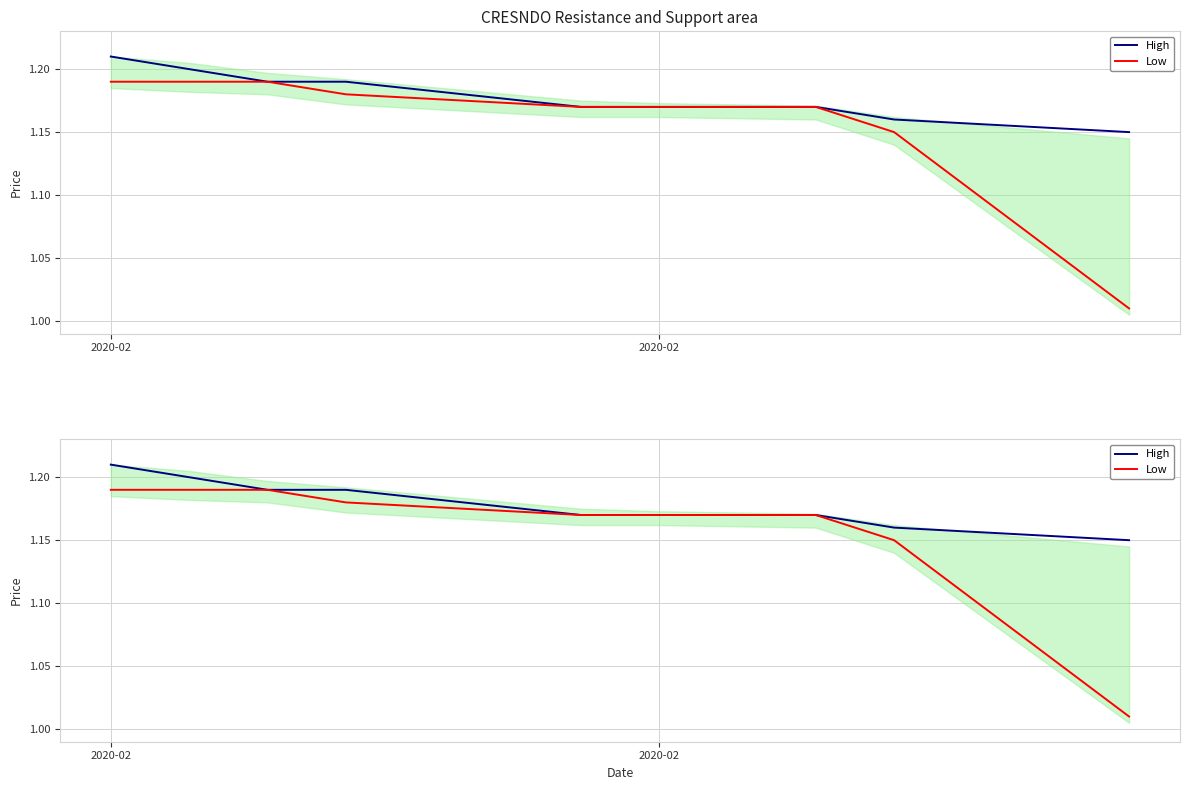

True or false: Low and High intersect in this chart.

False